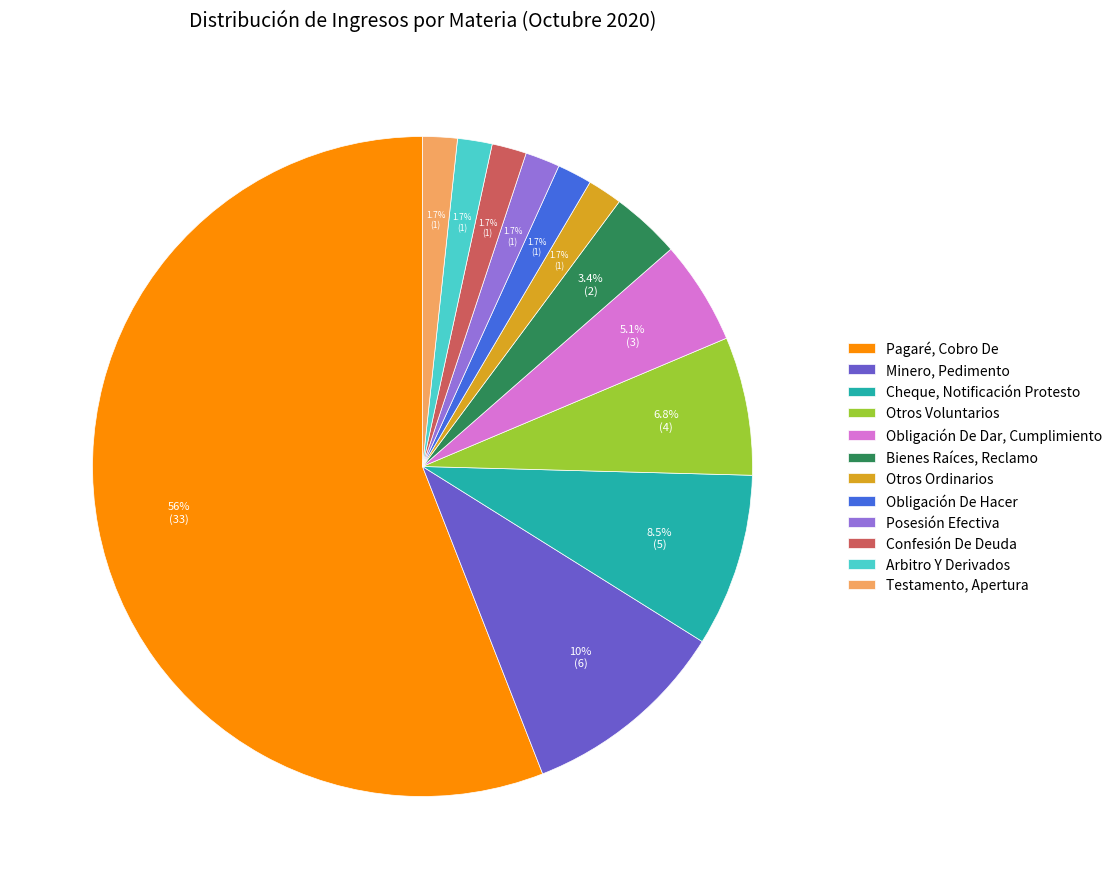

Combined, what portion of the pie is Otros Ordinarios and Confesión De Deuda?

3.4%